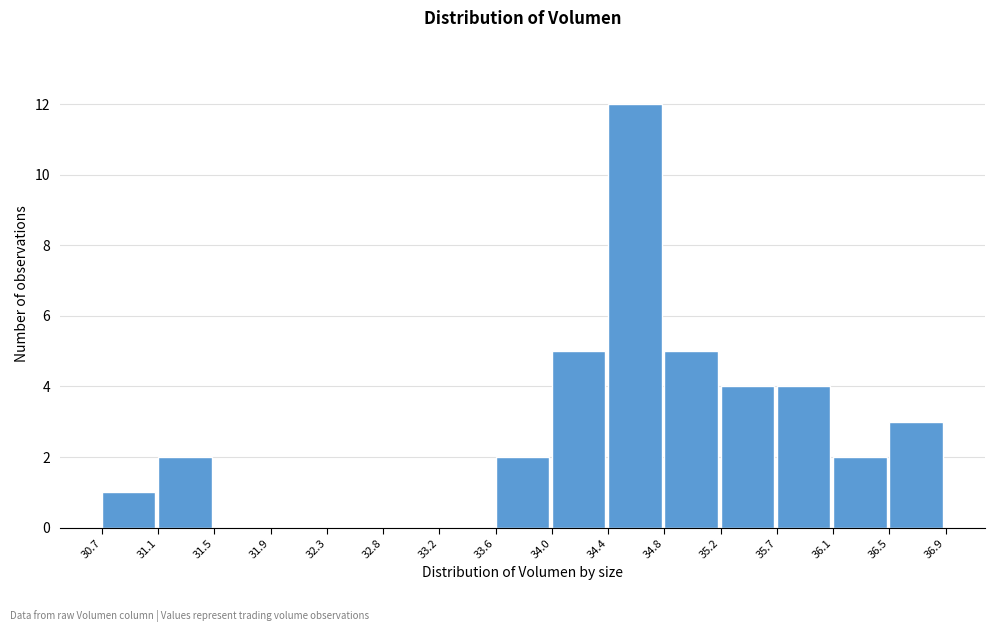

Reading left to right, transcribe this chart: for each bar, give the range it covers on the x-axis and its height. The values are not printed on the chart, so give them approximately, as read against the axis.

30.7 to 31.1: 1
31.1 to 31.5: 2
31.5 to 31.9: 0
31.9 to 32.3: 0
32.3 to 32.8: 0
32.8 to 33.2: 0
33.2 to 33.6: 0
33.6 to 34.0: 2
34.0 to 34.4: 5
34.4 to 34.8: 12
34.8 to 35.2: 5
35.2 to 35.7: 4
35.7 to 36.1: 4
36.1 to 36.5: 2
36.5 to 36.9: 3